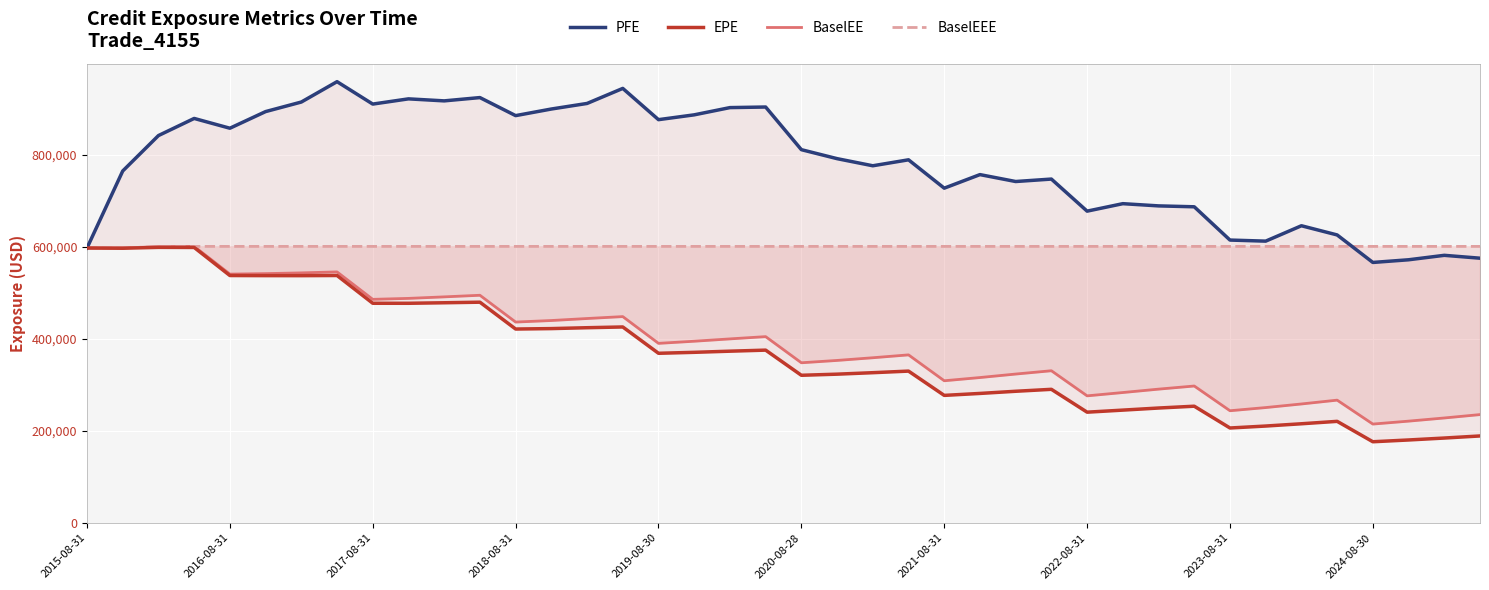

Where do BaselEEE and PFE first cross each other?

35 and 36